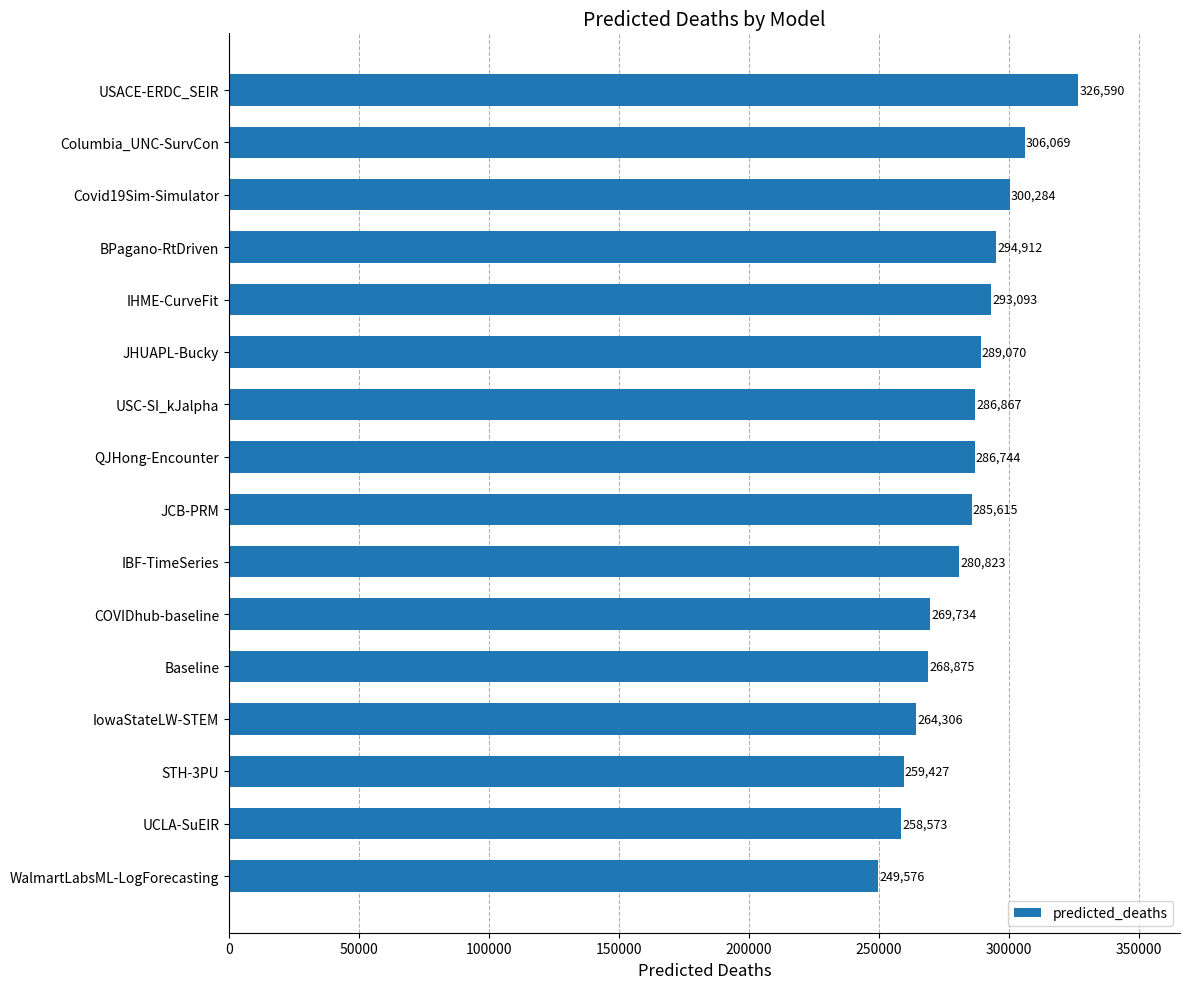

What is the sum of all values?

4520557.6